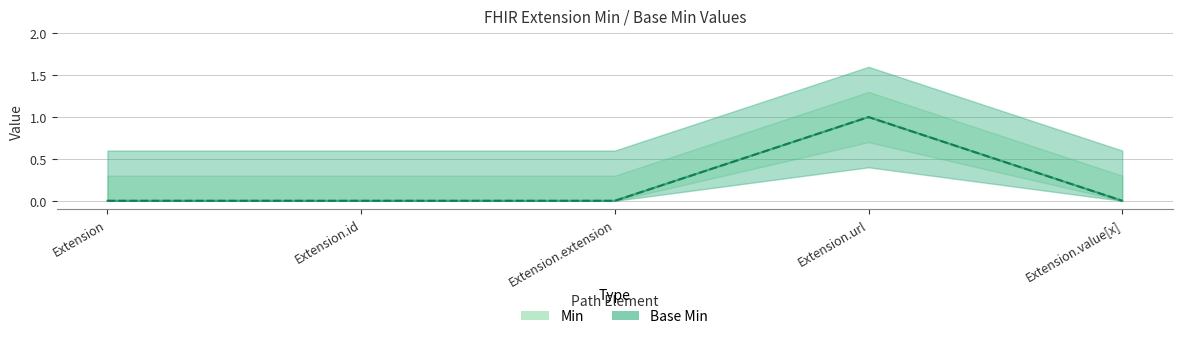

What position from the left is Extension.extension?

3